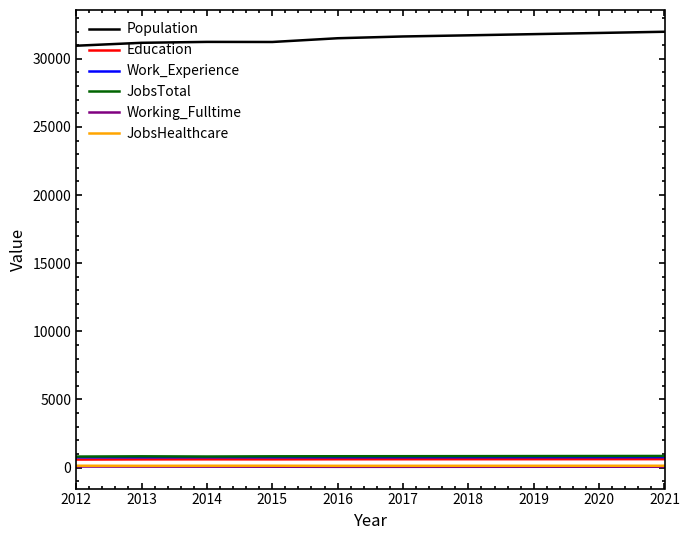

The value of Population at 2012 is 30958. True or false?

True